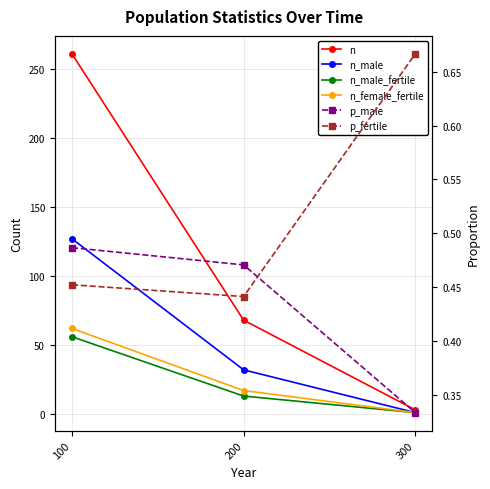

Which series has the largest total across all categories?

n